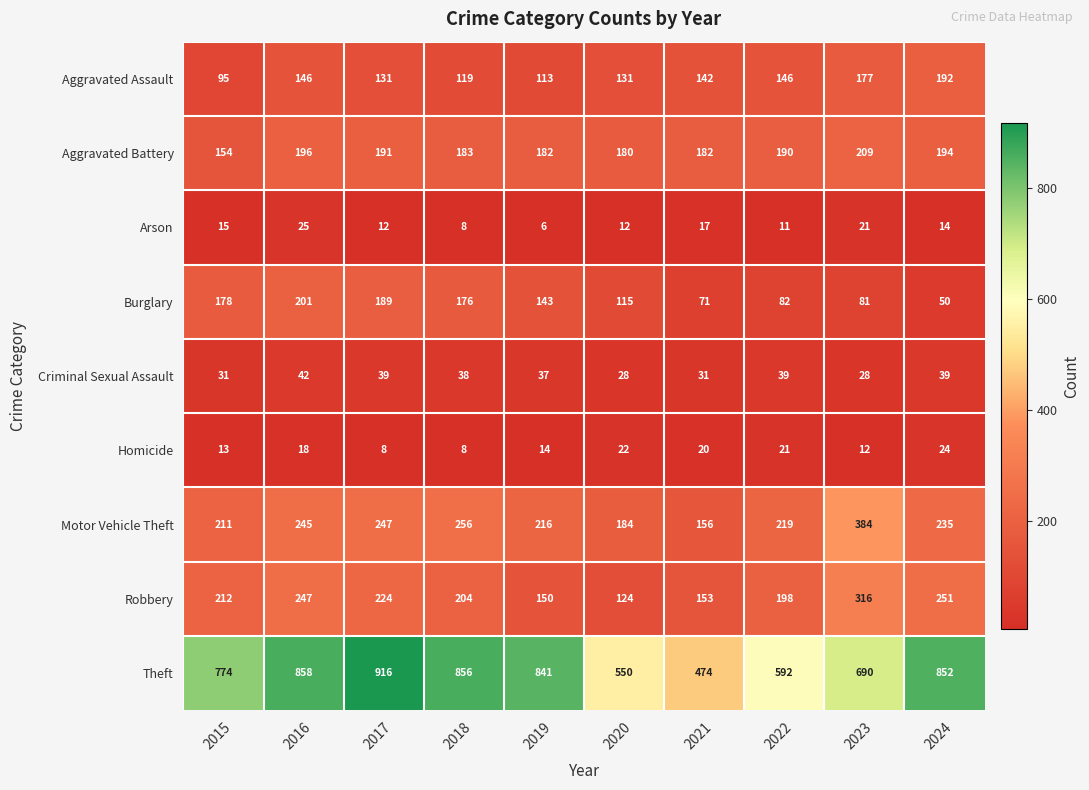

Which series has the widest spread of values?

Theft